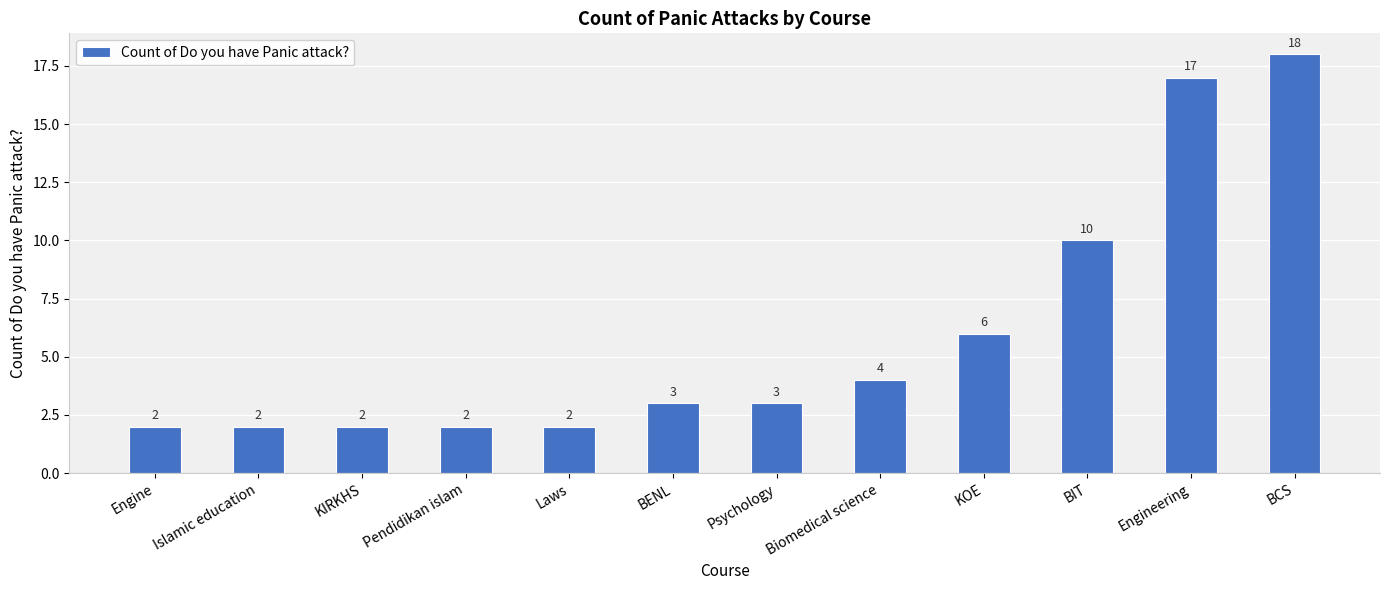

How many categories are shown in the chart?

12